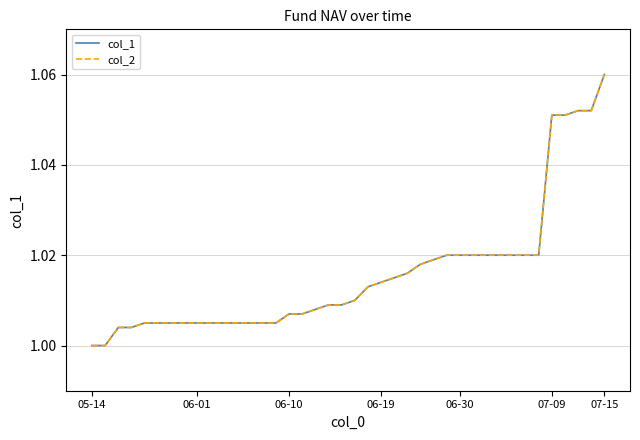

Does the chart have visible grid lines?

Yes